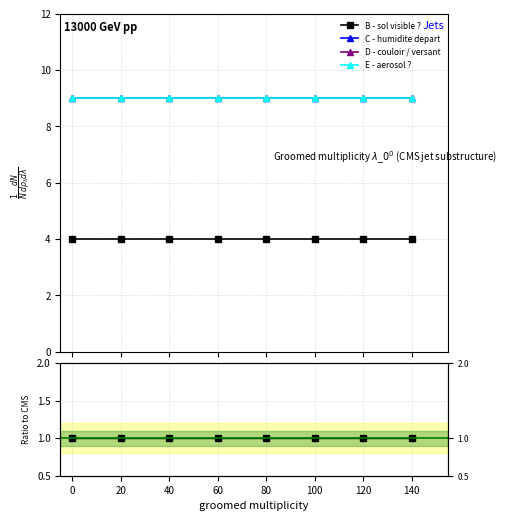

True or false: B - sol visible ? and E - aerosol ? intersect in this chart.

False